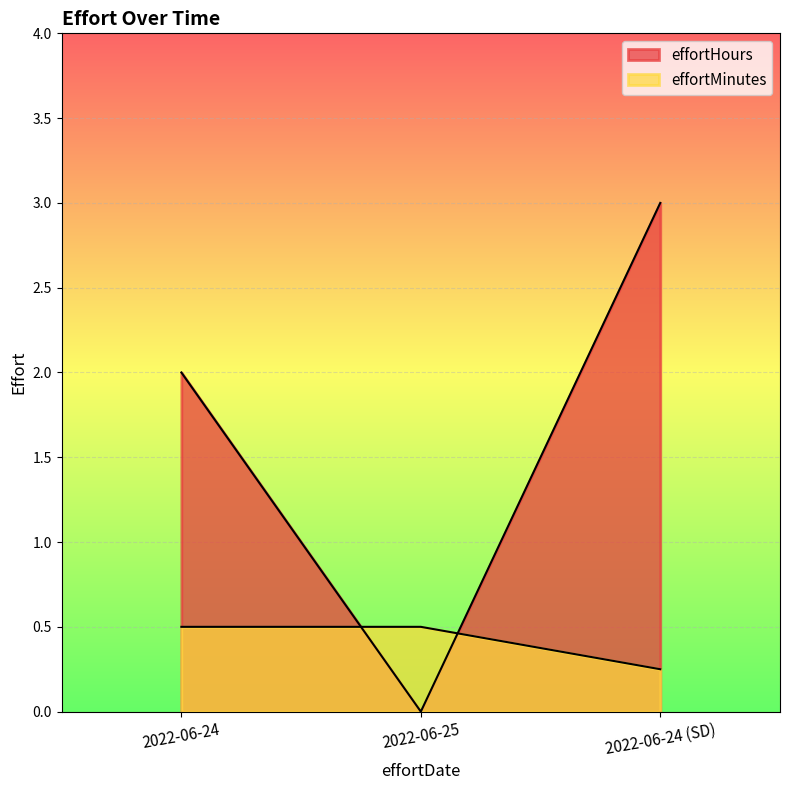

Reading left to right, extract all data points from this chart.

effortHours: 2022-06-24=2.0	2022-06-25=0.0	2022-06-24 (SD)=3.0
effortMinutes: 2022-06-24=0.5	2022-06-25=0.5	2022-06-24 (SD)=0.2